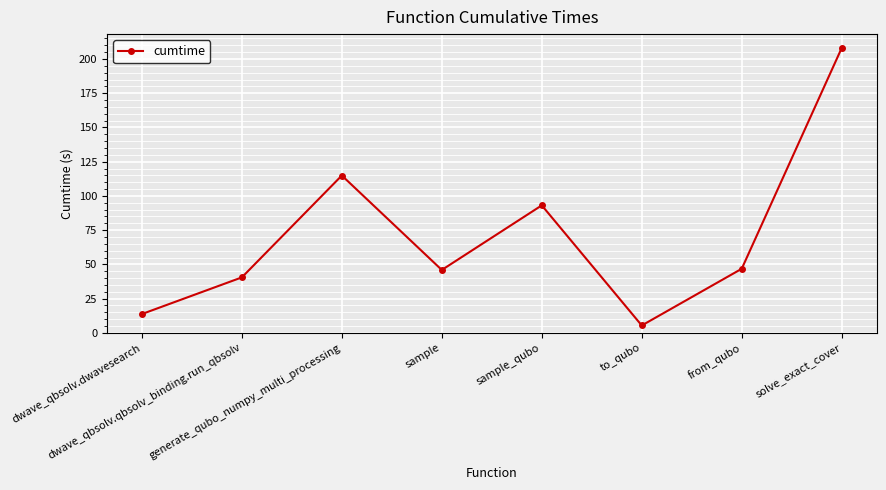

Reading left to right, list all the values displayed in this chart.

dwave_qbsolv.dwavesearch=13.7	dwave_qbsolv.qbsolv_binding.run_qbsolv=40.5	generate_qubo_numpy_multi_processing=114.9	sample=45.9	sample_qubo=93.1	to_qubo=5.4	from_qubo=46.8	solve_exact_cover=208.0